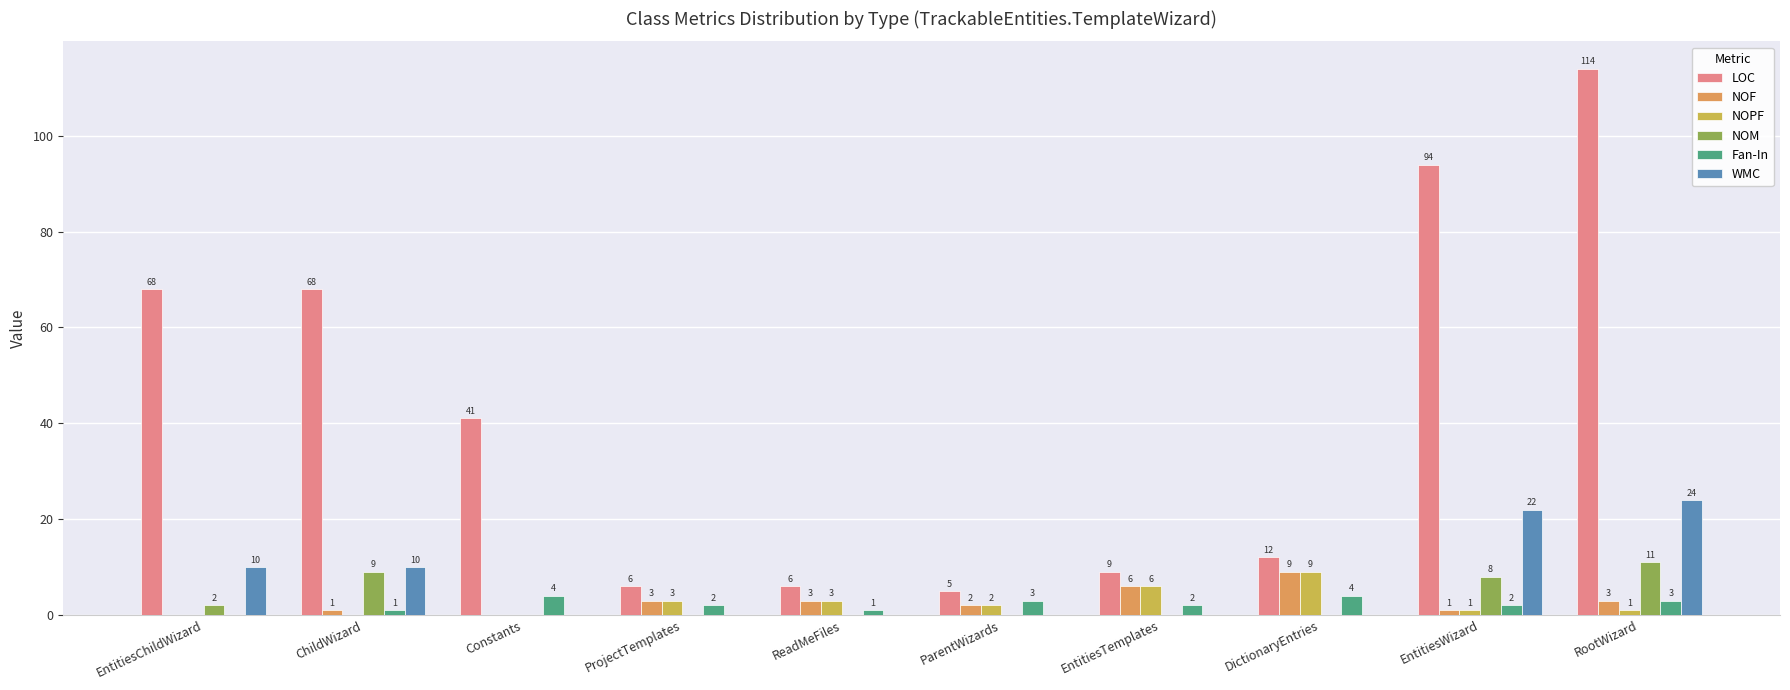

What is the spread (max minus min) of values at RootWizard?

113